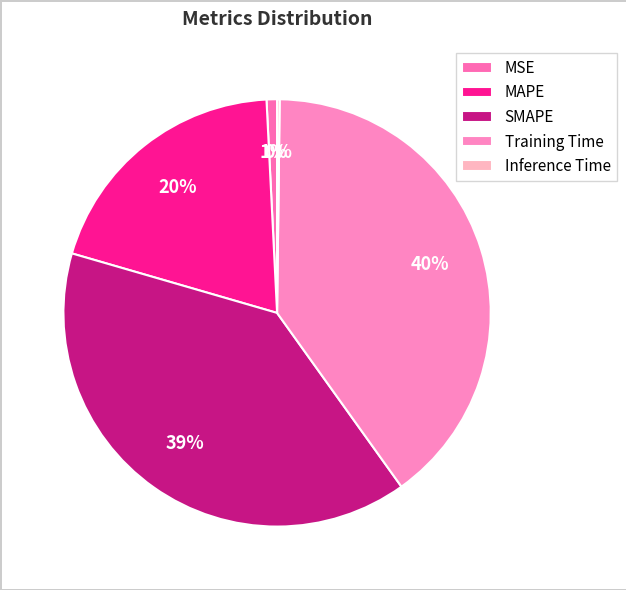

The SMAPE slice represents 39% of the pie. True or false?

True